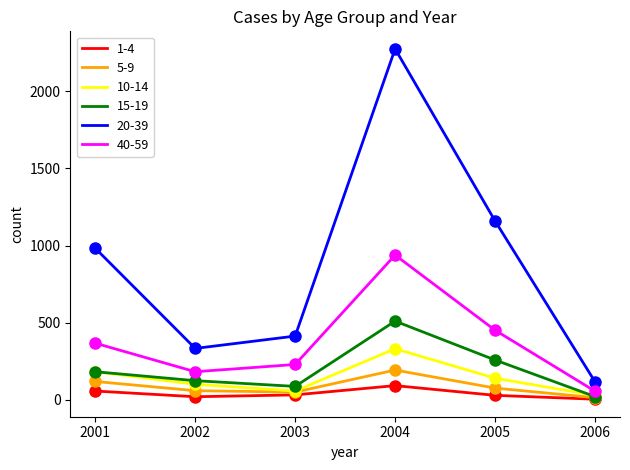

True or false: 20-39 and 1-4 intersect in this chart.

False